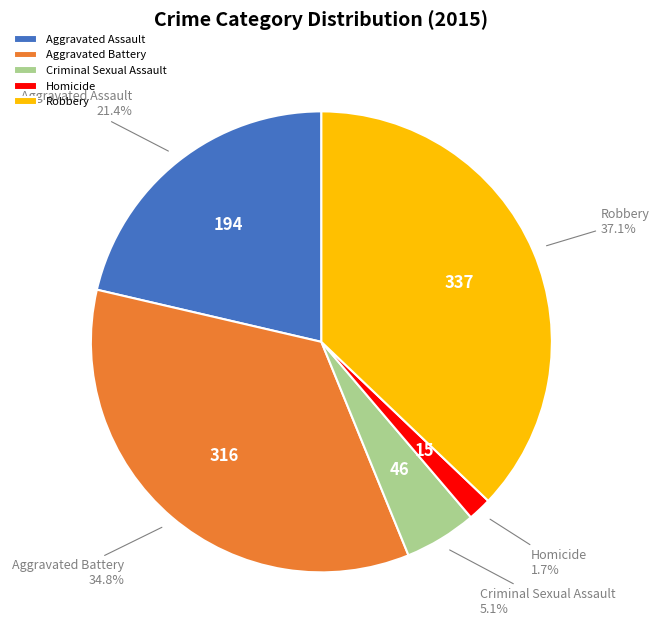

Approximately how many times larger is the value at Criminal Sexual Assault compared to Robbery?

0.1